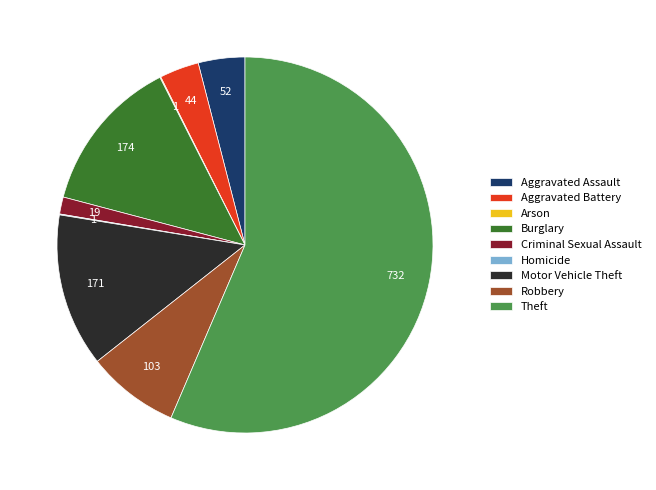

Which category has the biggest portion of the pie?

Theft